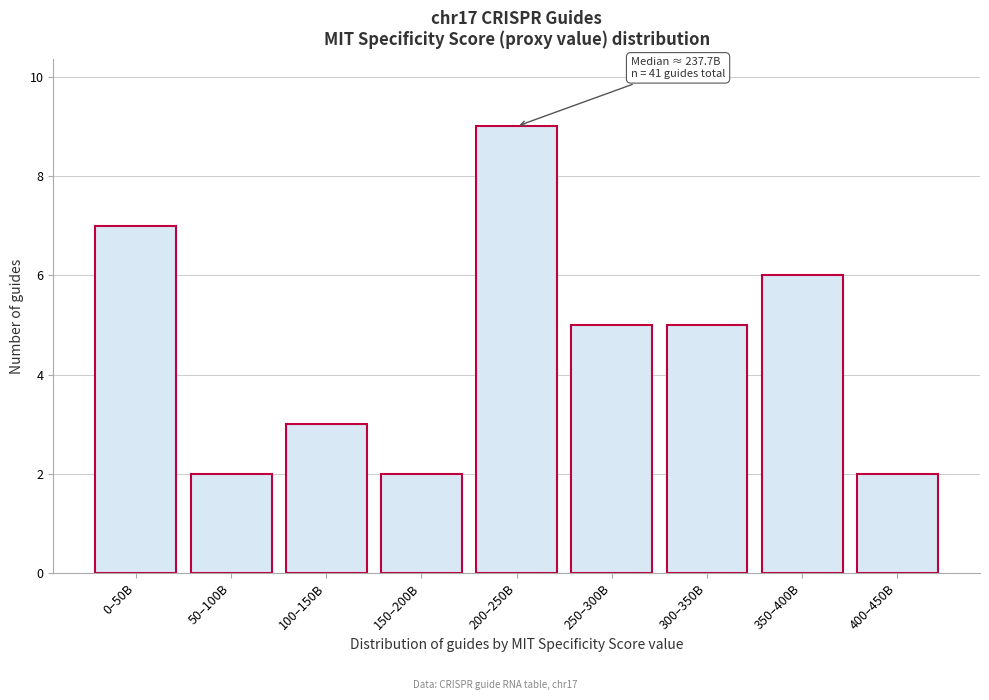

Reading left to right, extract all data points from this chart.

7	2	3	2	9	5	5	6	2